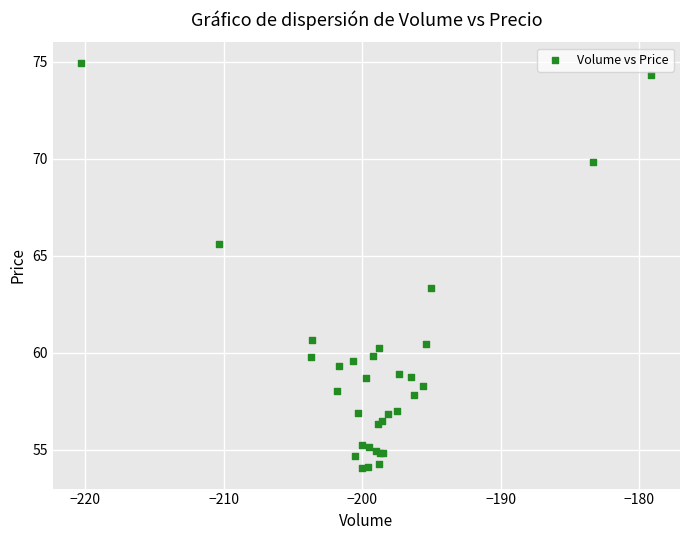

What Y value in the scatter plot is closest to 64?

63.3